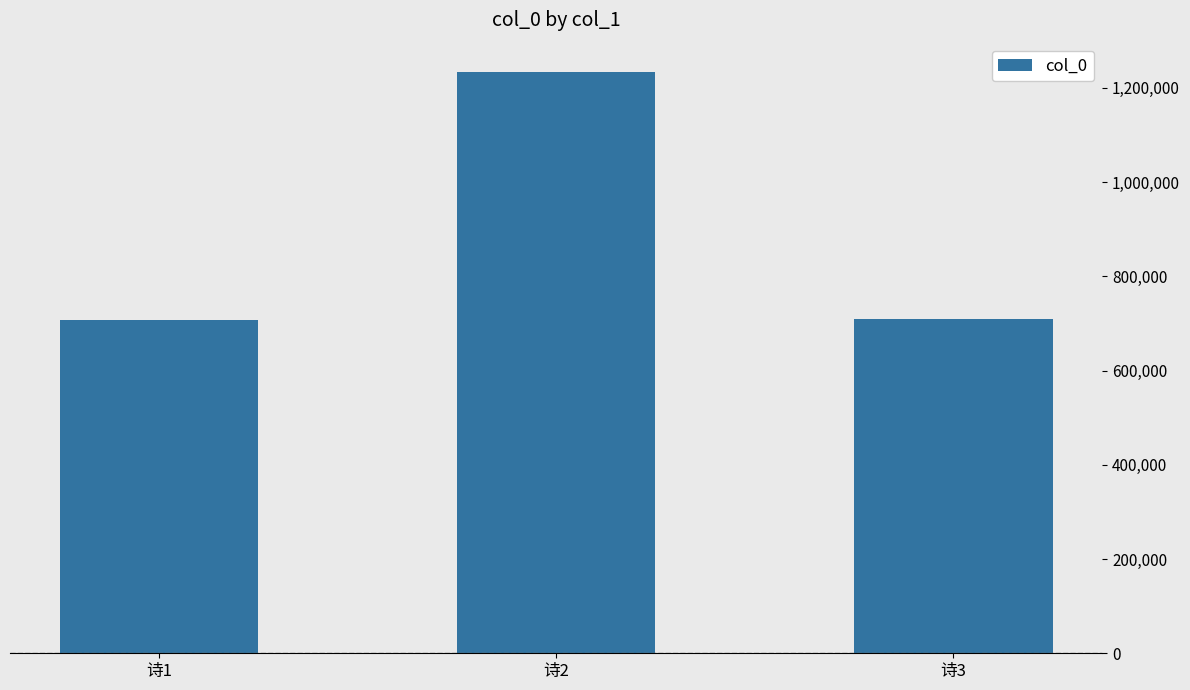

Read the value at 诗2, to the nearest 100.

1234300